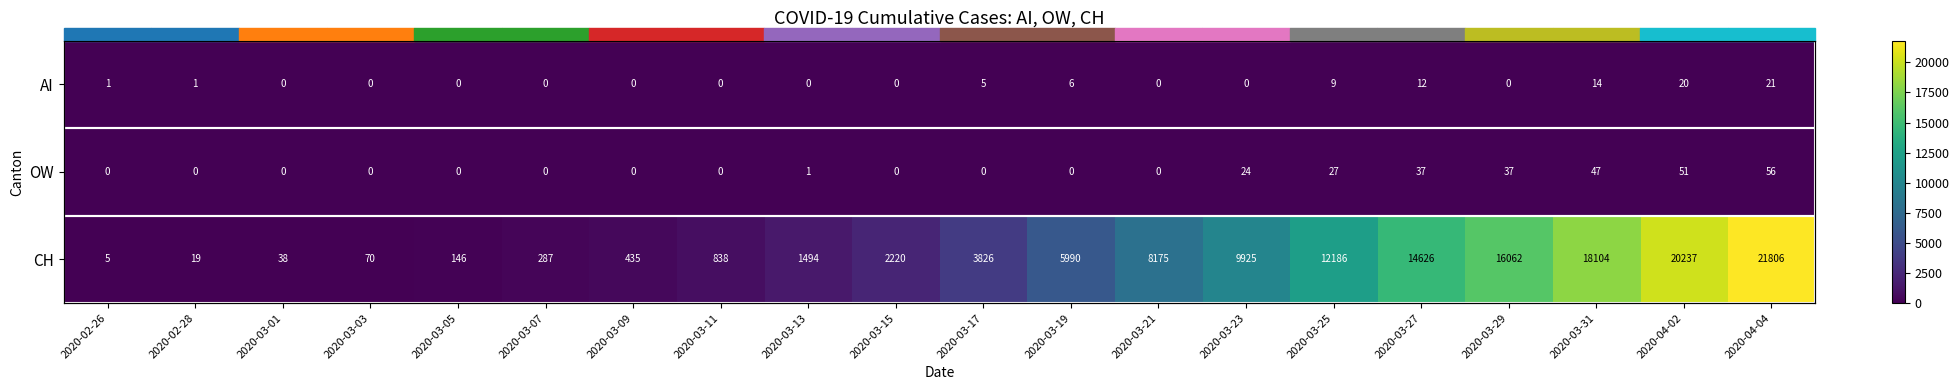

At which label is OW closest to 28?

2020-03-25